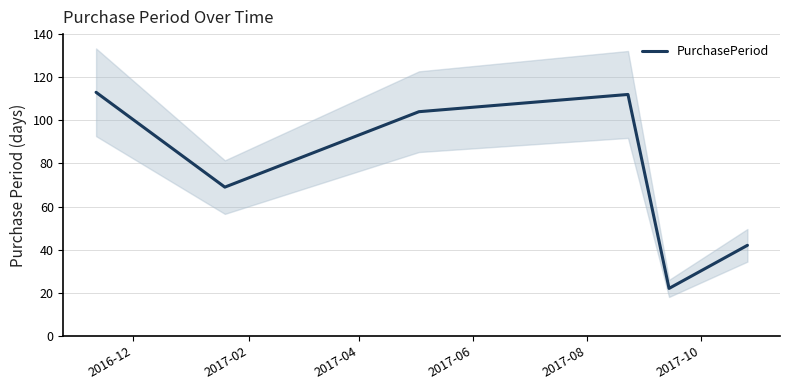

The chart shows a value of 163 at 2017-06. True or false?

False